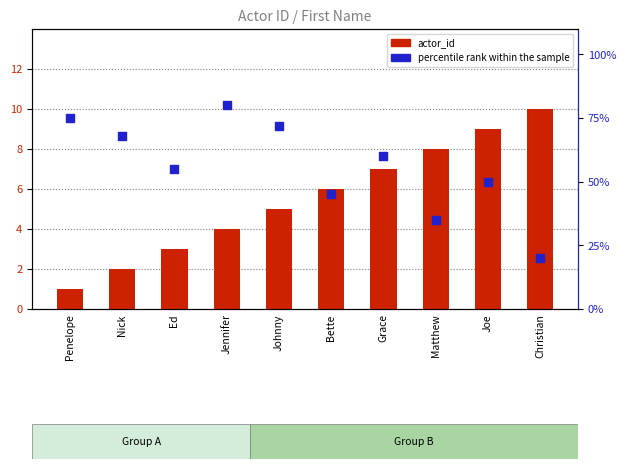

Is the value of percentile rank within the sample at Ed greater than the value of actor_id at Jennifer?

Yes